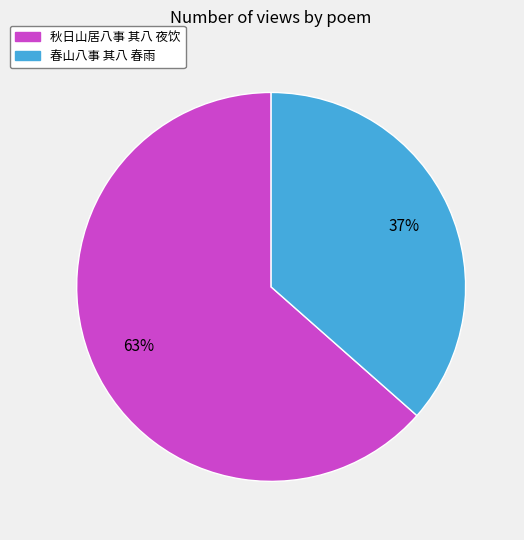

To the nearest percent, what is the combined percentage of 春山八事 其八 春雨 and 秋日山居八事 其八 夜饮?

100%